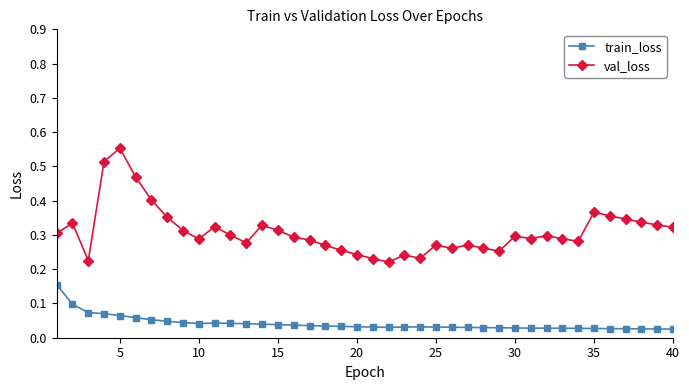

Rank the series by their maximum value, from lowest to highest.

train_loss, val_loss